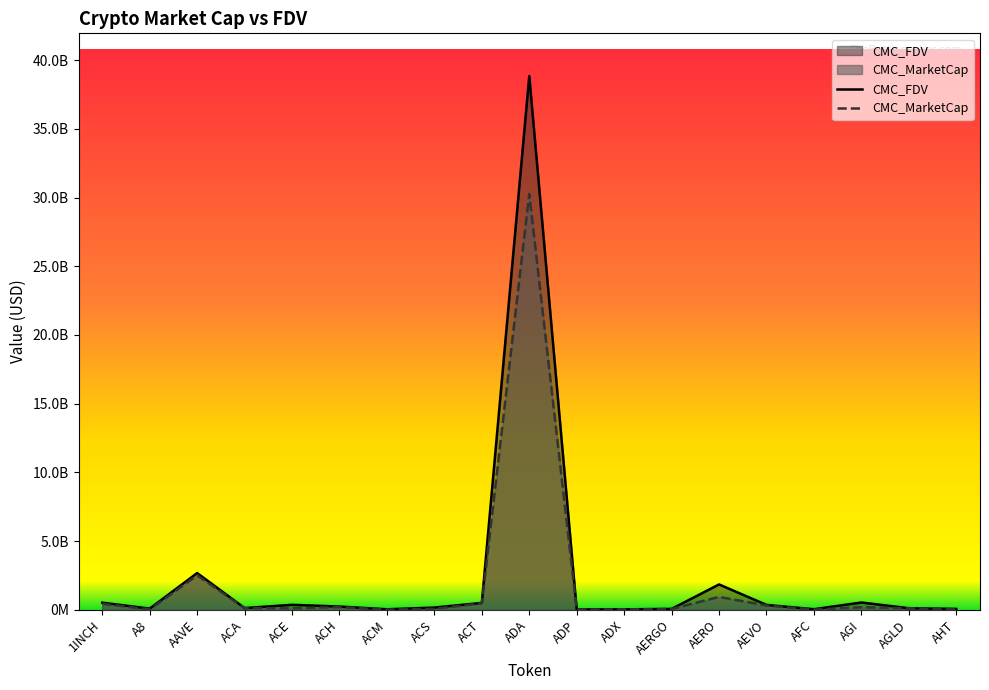

How many data points in CMC_FDV are less than 157429832?

9